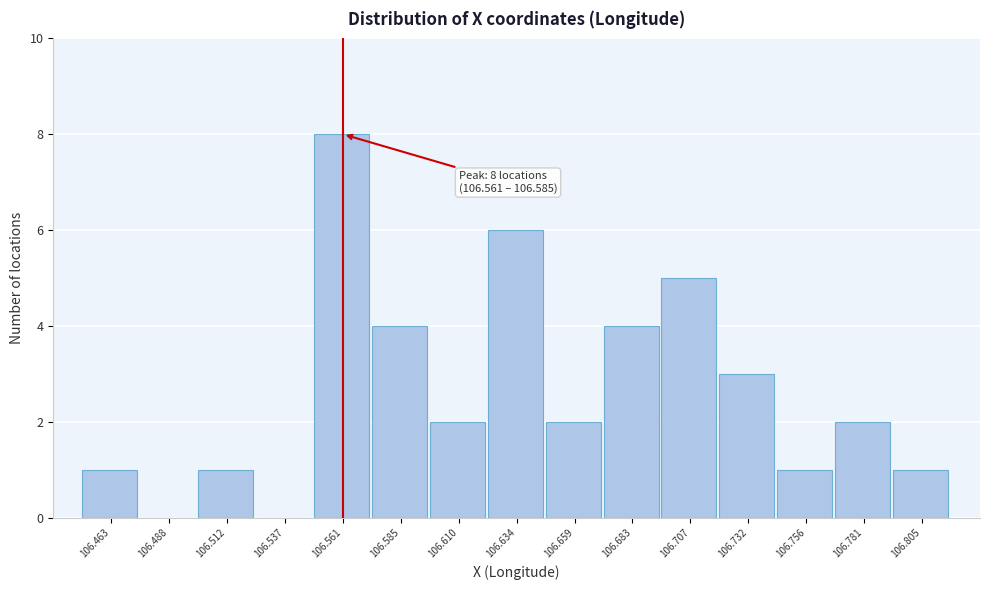

Reading left to right, extract all data points from this chart.

106.463=1	106.488=0	106.512=1	106.537=0	106.561=8	106.585=4	106.610=2	106.634=6	106.659=2	106.683=4	106.707=5	106.732=3	106.756=1	106.781=2	106.805=1